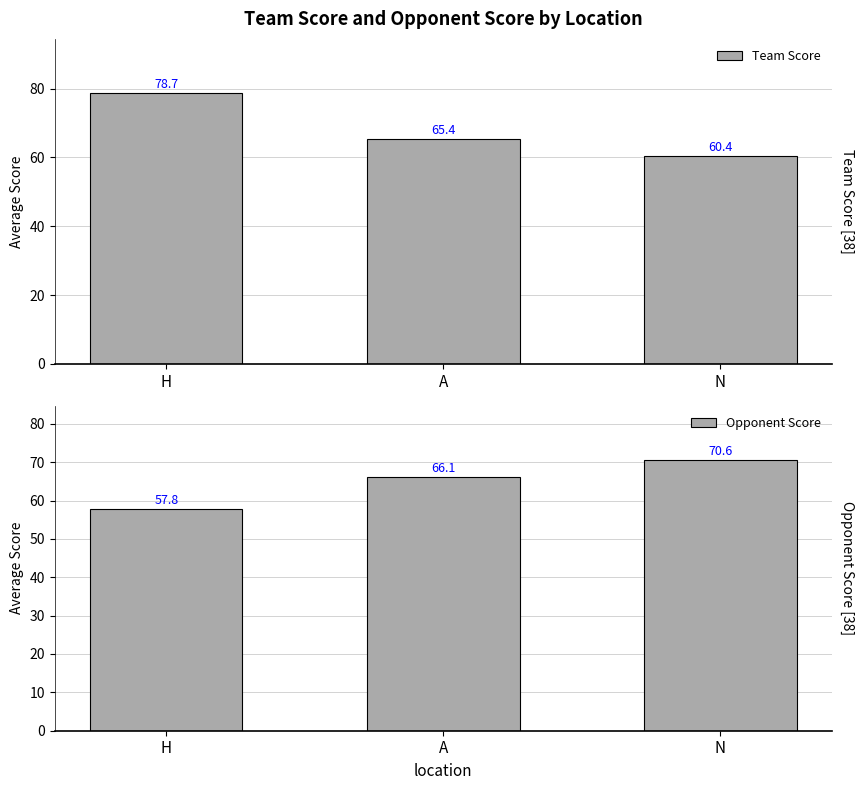

List the series in order of their peak value, lowest first.

opp_score, team_score